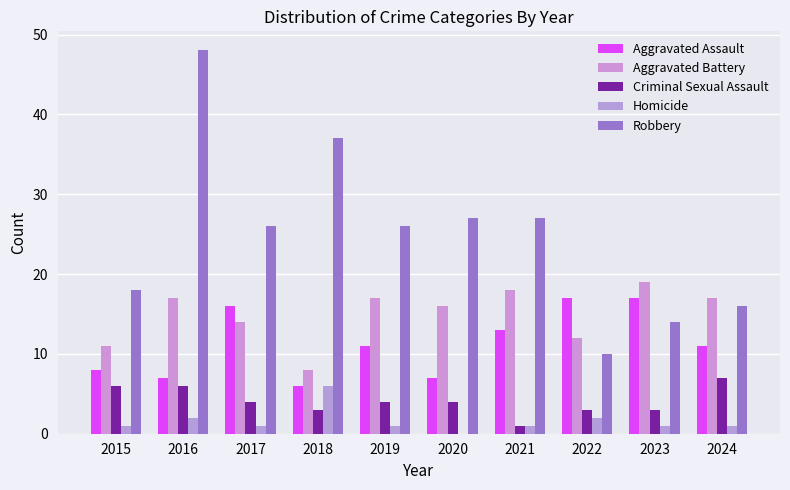

What is the spread (max minus min) of values at 2020?

27